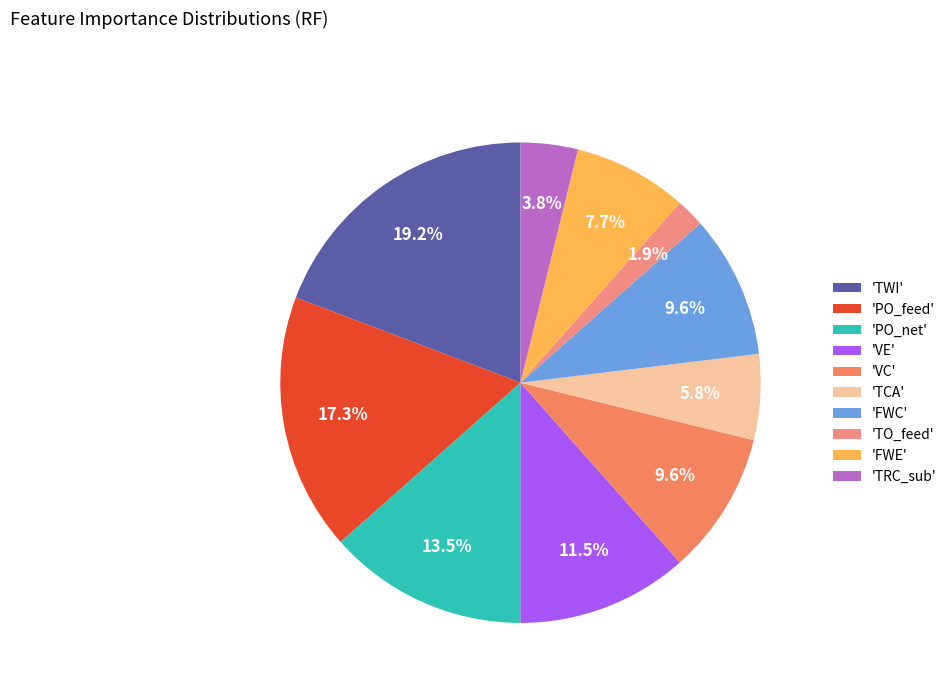

To the nearest percent, what is the average slice percentage?

10%